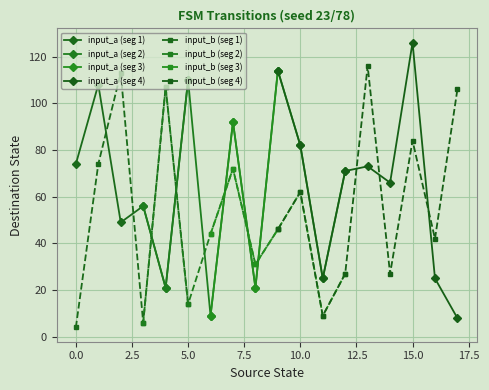

The value of input_b at 9 is 62. True or false?

False